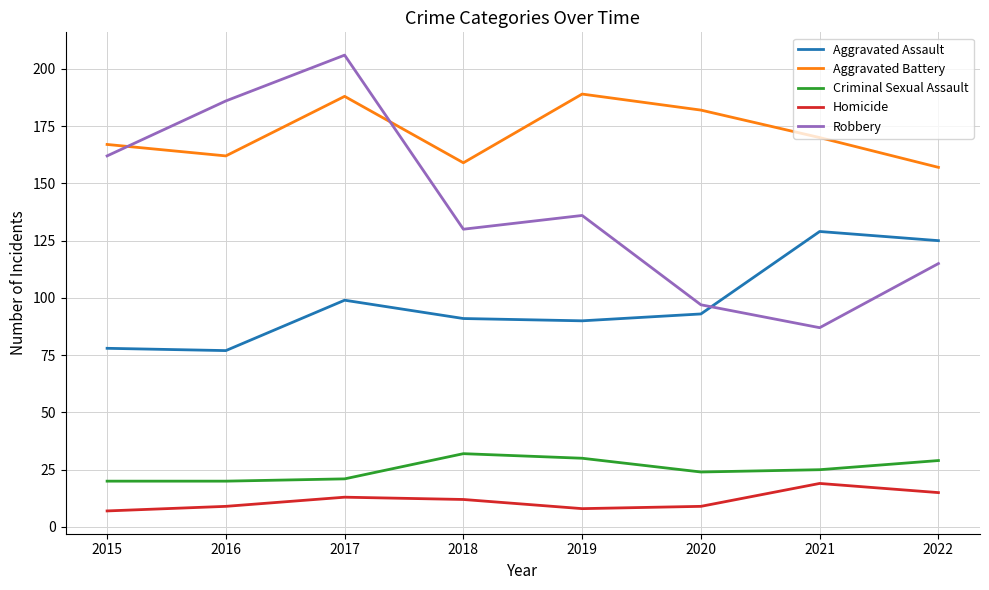

The value of Homicide at 2015 is 7. True or false?

True